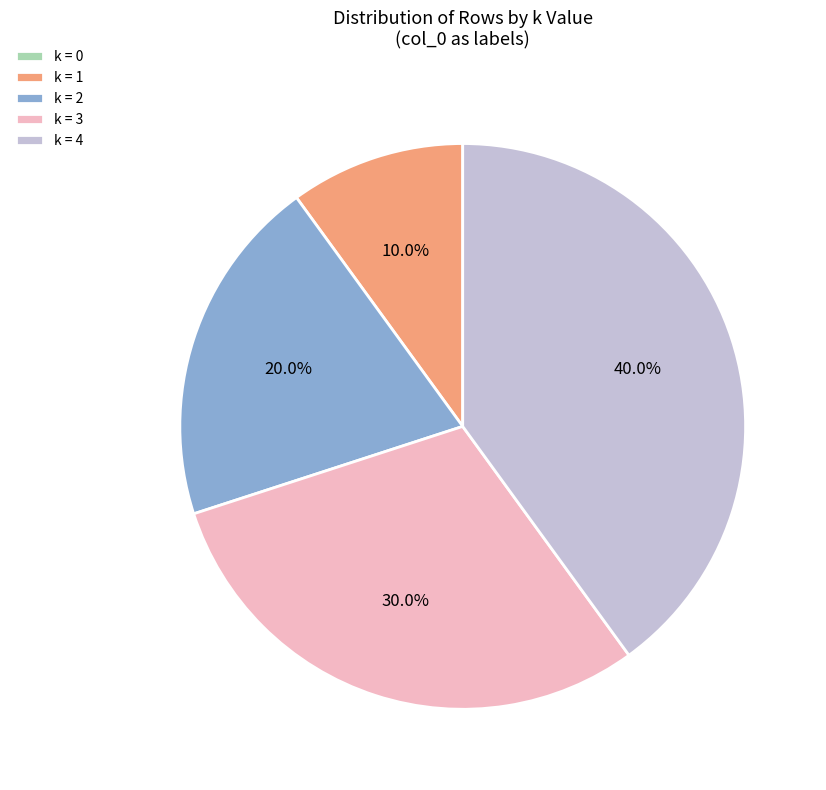

To the nearest percent, what is the average slice percentage?

20%